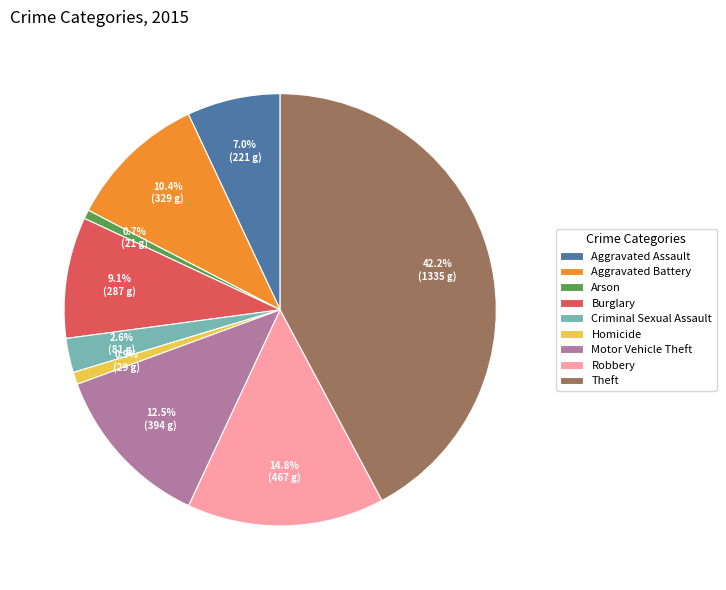

Combined, do Arson and Aggravated Battery account for over 50%?

No